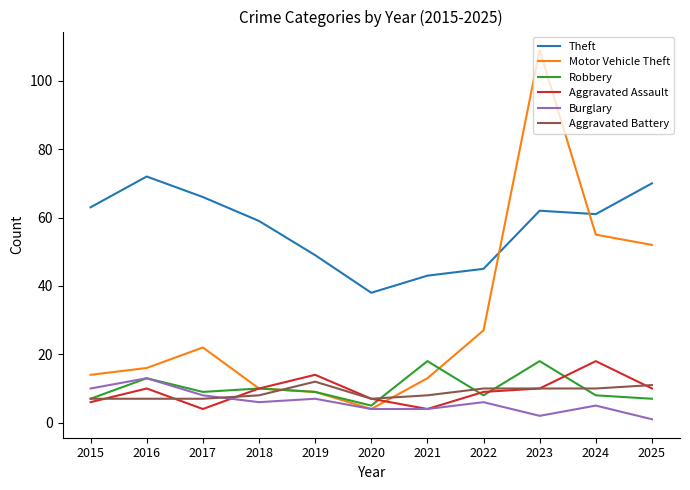

What is the difference between the highest and lowest values at 2015?

57